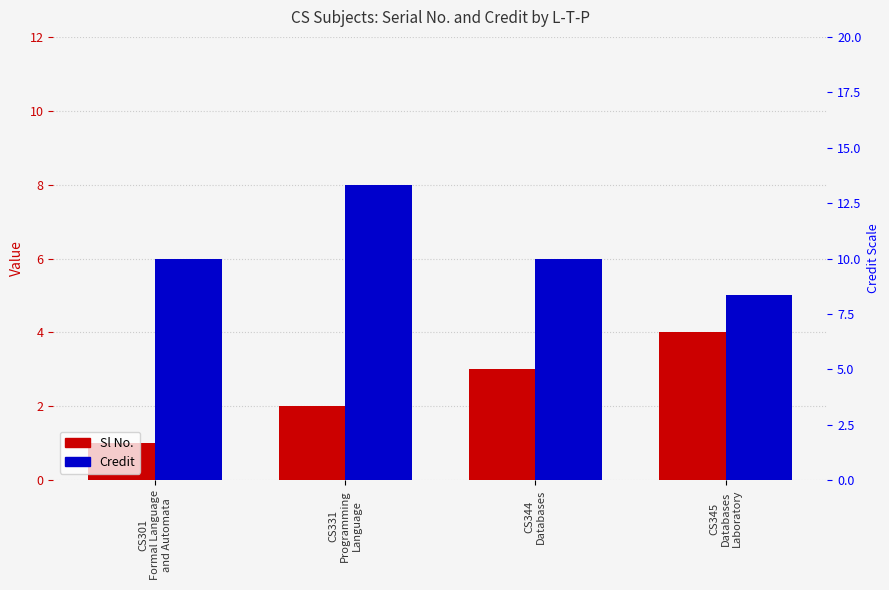

Which label corresponds to the largest value in the chart?

CS331
Programming
Language